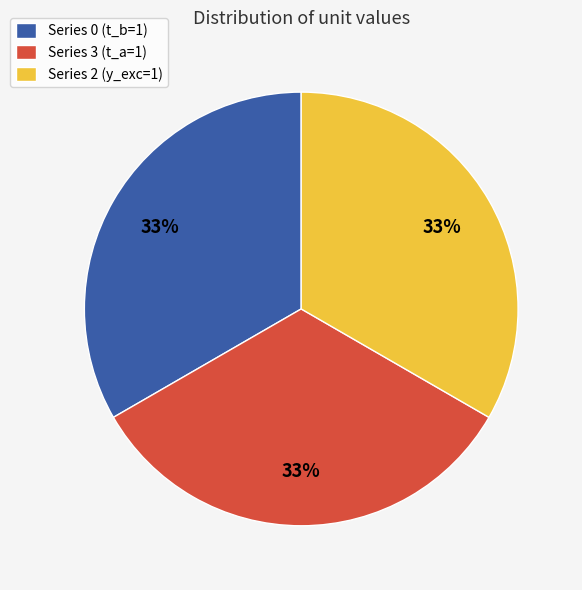

Combined, do Series 2 (y_exc=1) and Series 0 (t_b=1) account for over 50%?

Yes